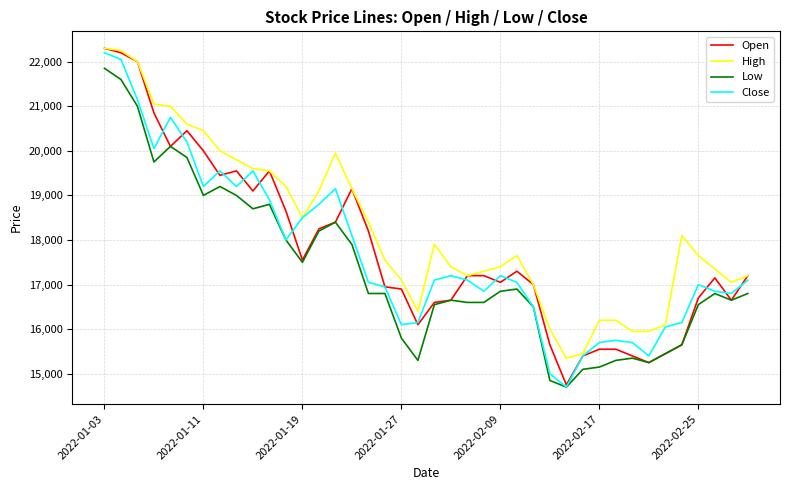

Which series has the widest spread of values?

Open